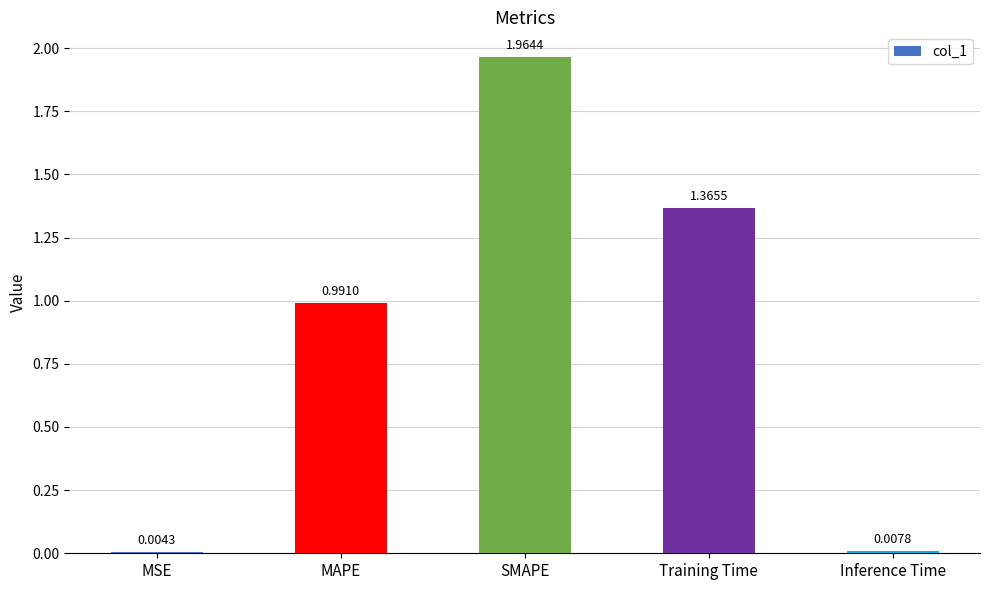

What is the sum of all values?

4.3